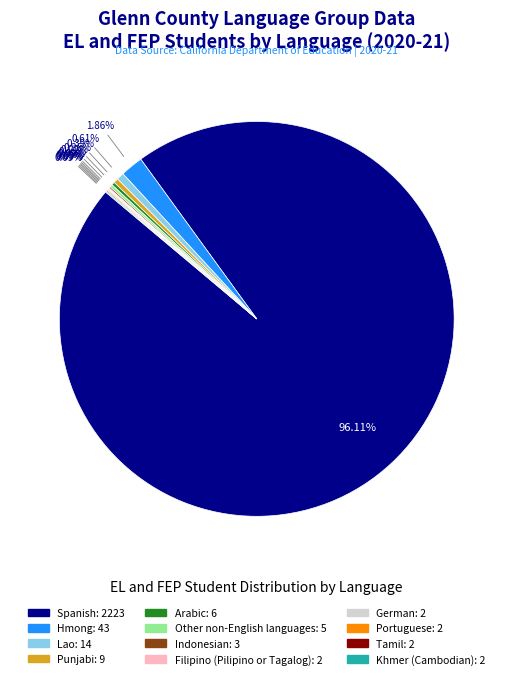

Does Spanish represent more than half of the total?

Yes